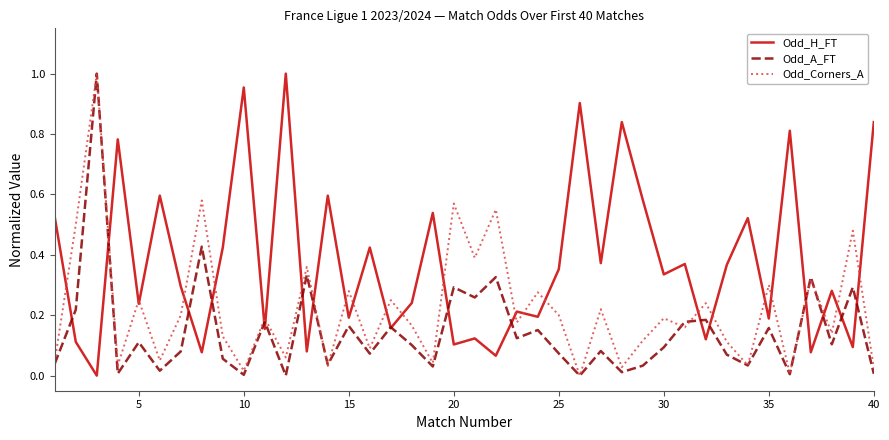

How many values in Odd_H_FT are above zero?

39